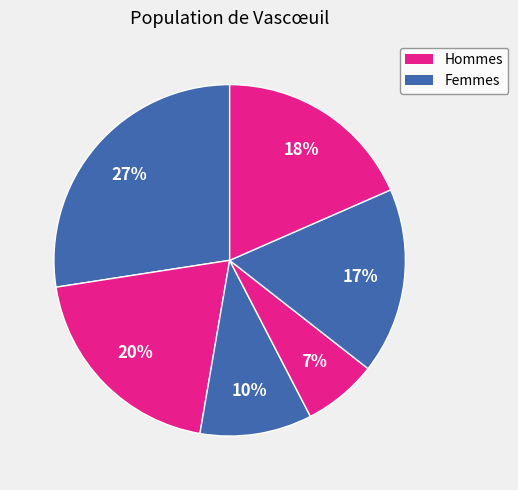

Is there a majority slice in this chart?

No